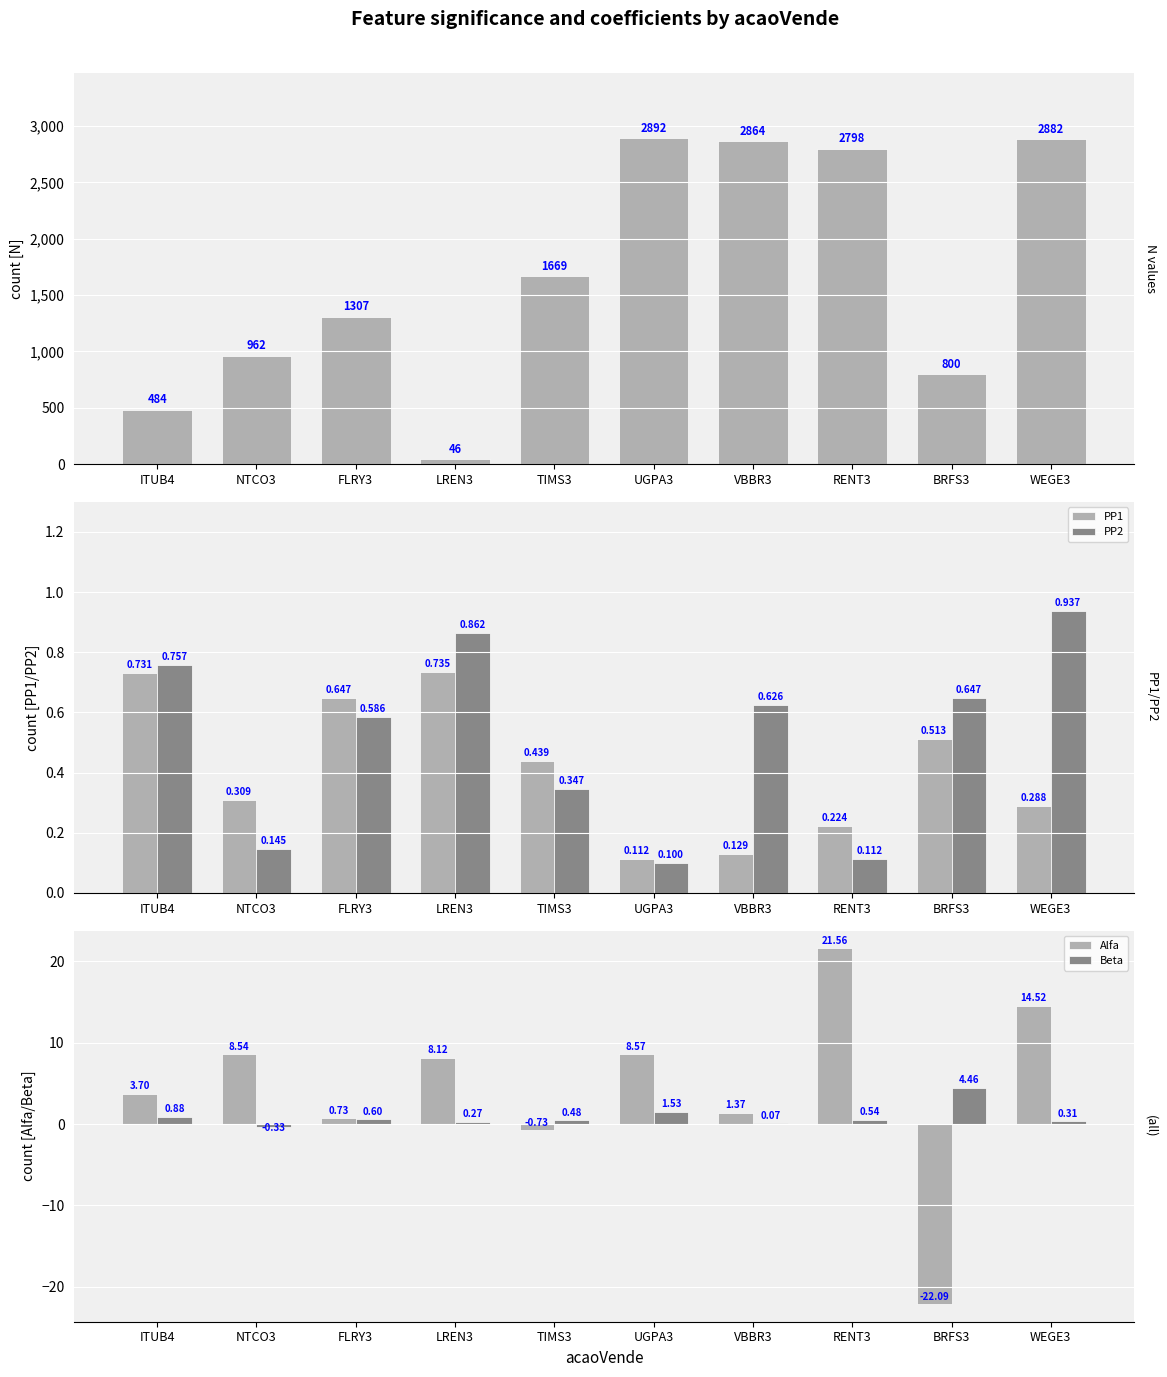

What is the sum of all PP1 values?

4.1